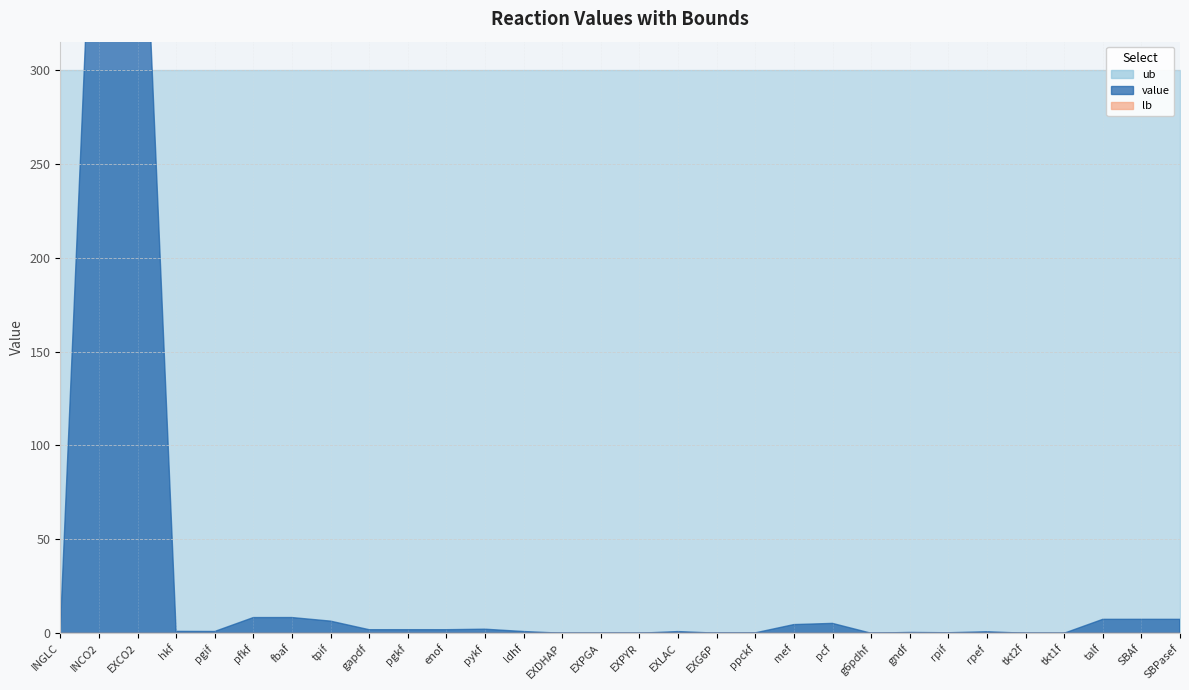

How many lines are shown in the chart?

3